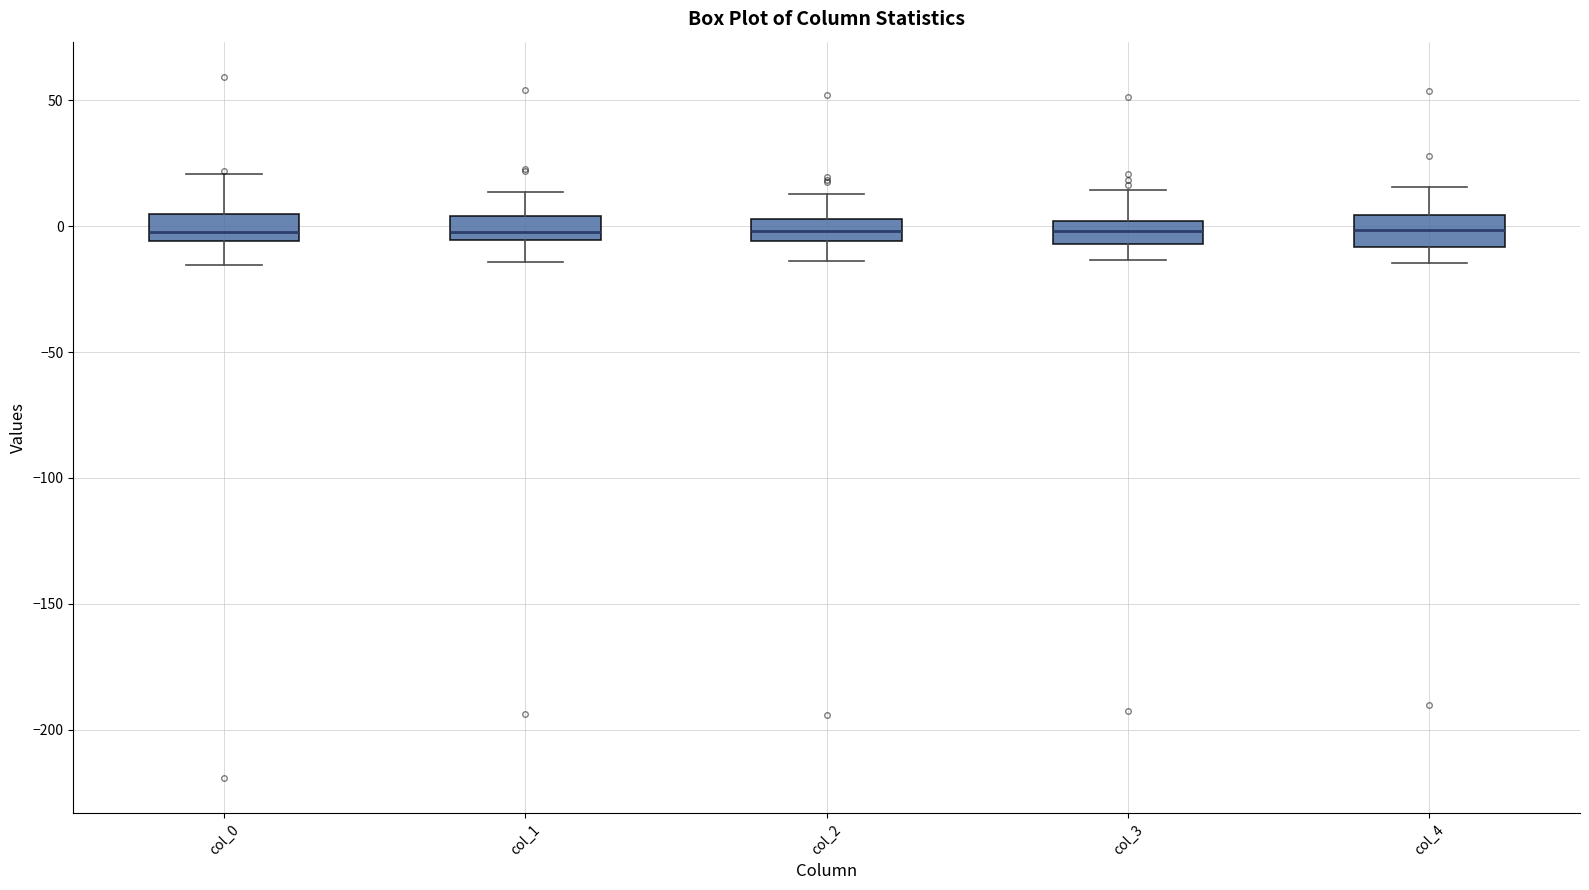

Reading left to right, transcribe this box plot: for each box, give where its median line is, the range the box spans, and where its two whiskers end, as read against the y-axis. The values are not printed on the chart, so give them approximately, as read against the axis.

col_0: median 0, box -5 to 5, whiskers -15 to 20
col_1: median 0, box -5 to 5, whiskers -15 to 15
col_2: median 0, box -5 to 5, whiskers -15 to 15
col_3: median 0 (inside the box), box -5 to 0, whiskers -15 to 15
col_4: median 0, box -10 to 5, whiskers -15 to 15